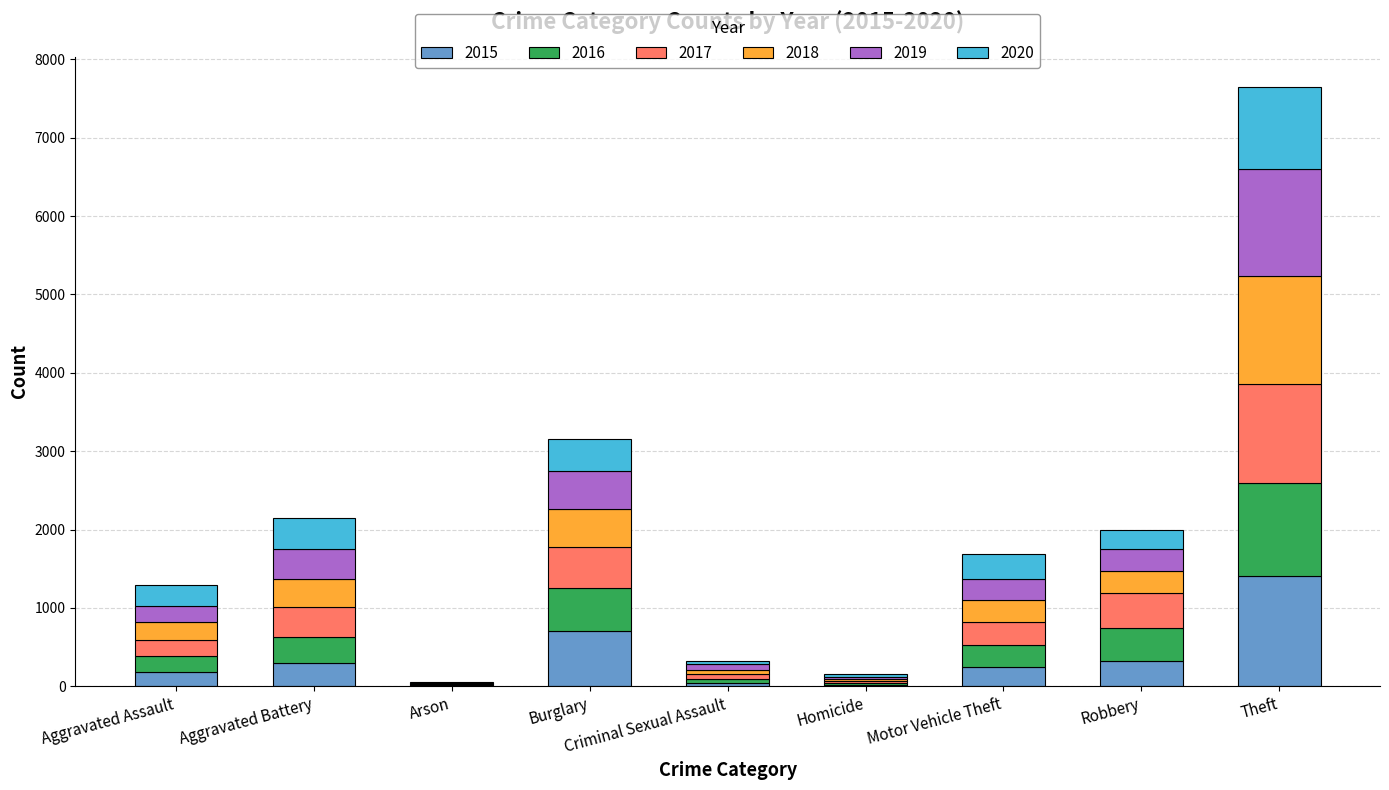

Which category has the highest value in the 2015 series?

Theft